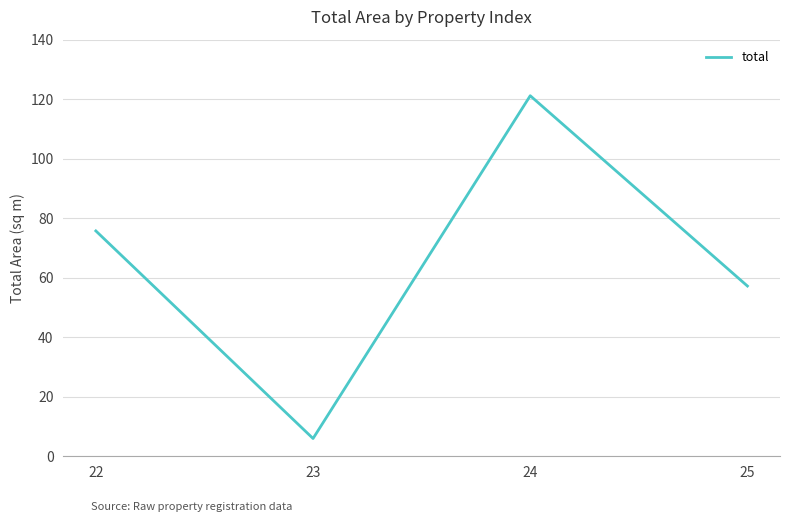

The chart shows a value of 6.0 at 23. True or false?

True